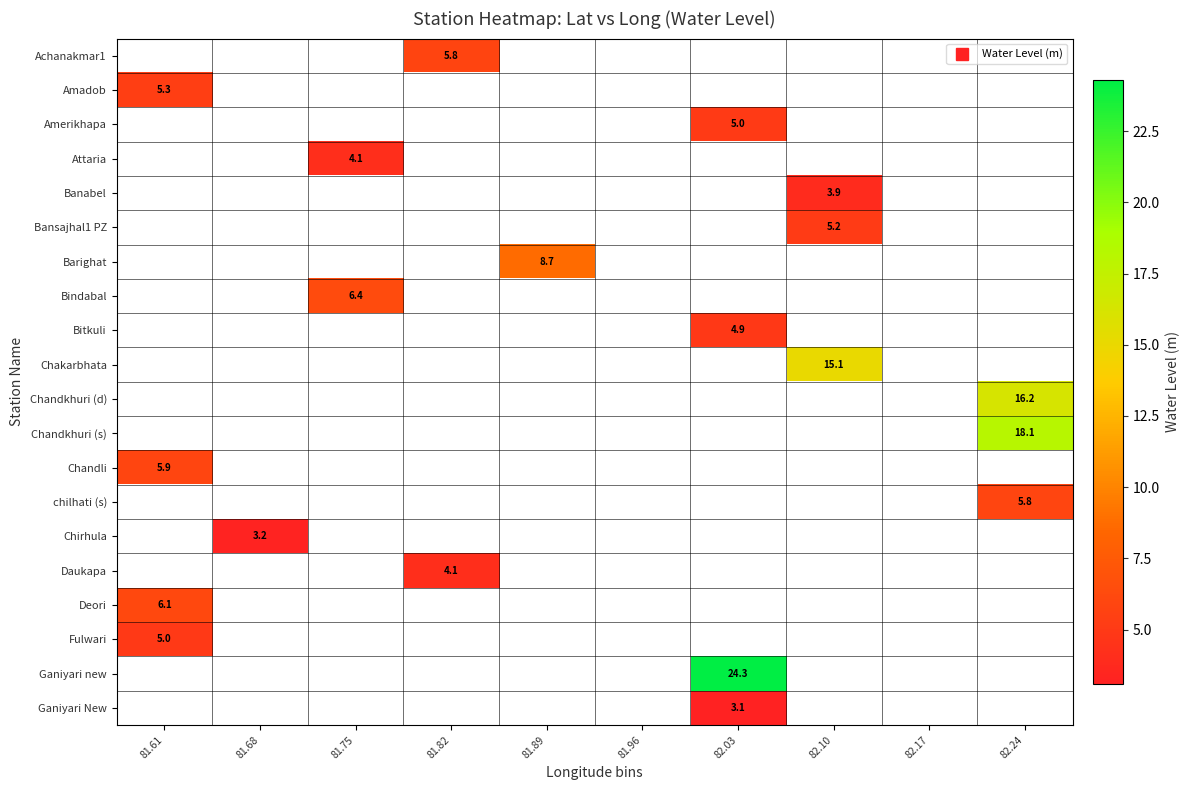

Which label corresponds to the largest value in the chart?

82.03